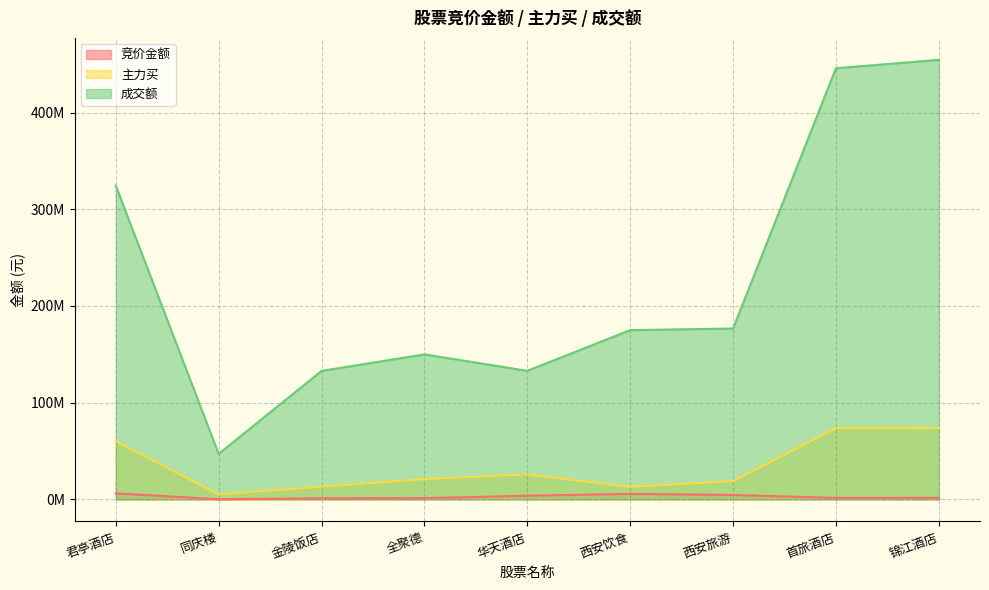

What are all the series names shown in the legend?

竞价金额, 主力买, 成交额